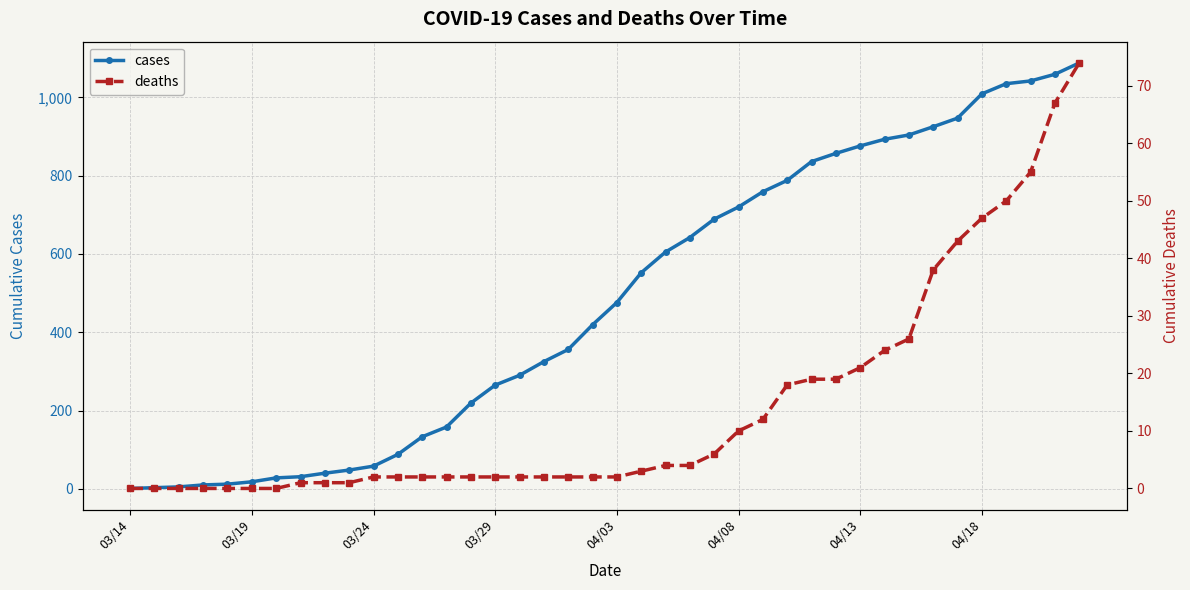

What is the sum of all deaths values?

565